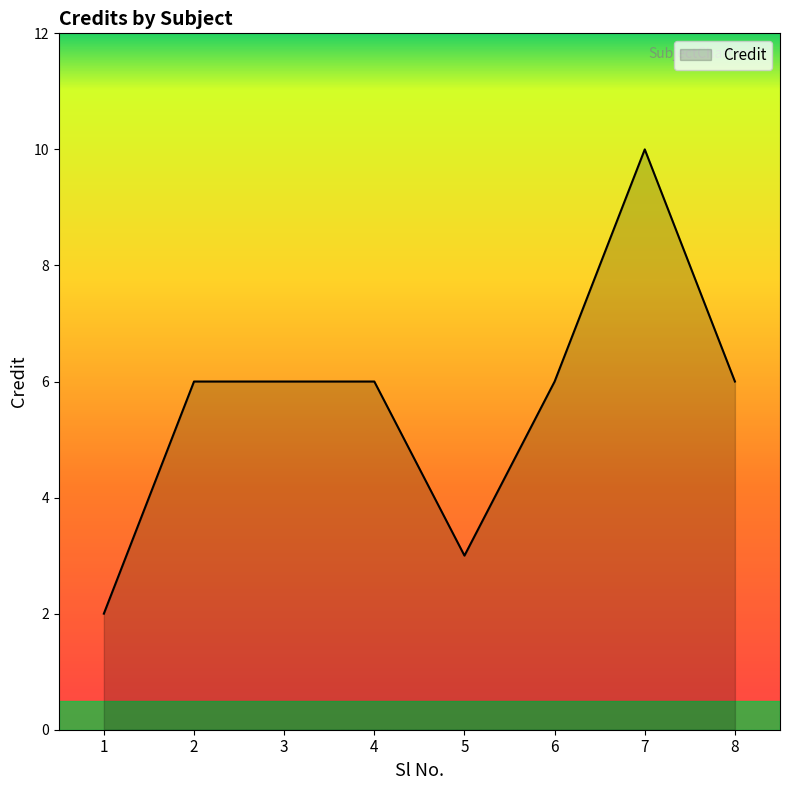

Reading left to right, what are all the values shown in this chart?

2	6	6	6	3	6	10	6